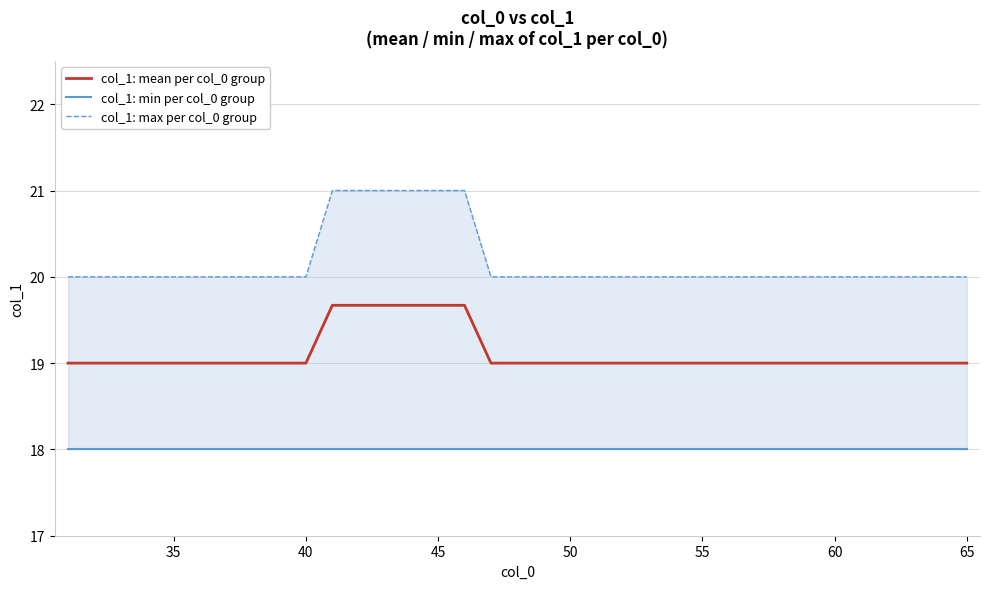

Does the chart display data point markers on the line(s)?

No